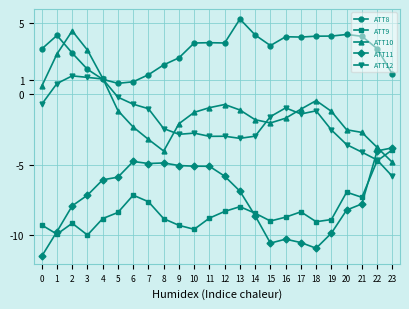

Between which two adjacent categories do ATT10 and ATT9 first intersect?

22 and 23